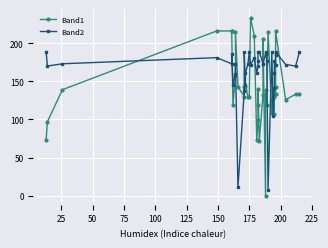

How many values in the Band1 series exceed 133?

19